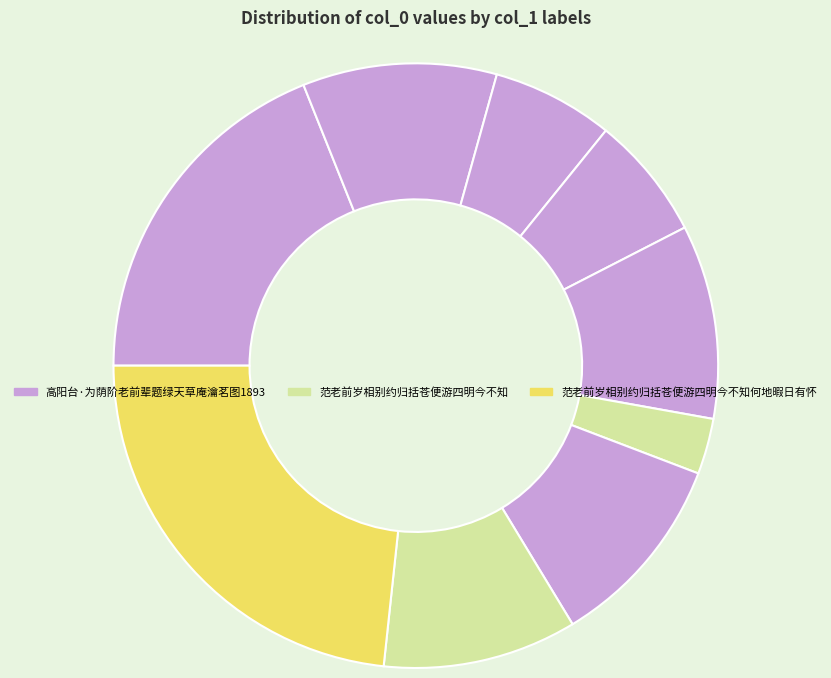

Count the number of slices in the pie.

9